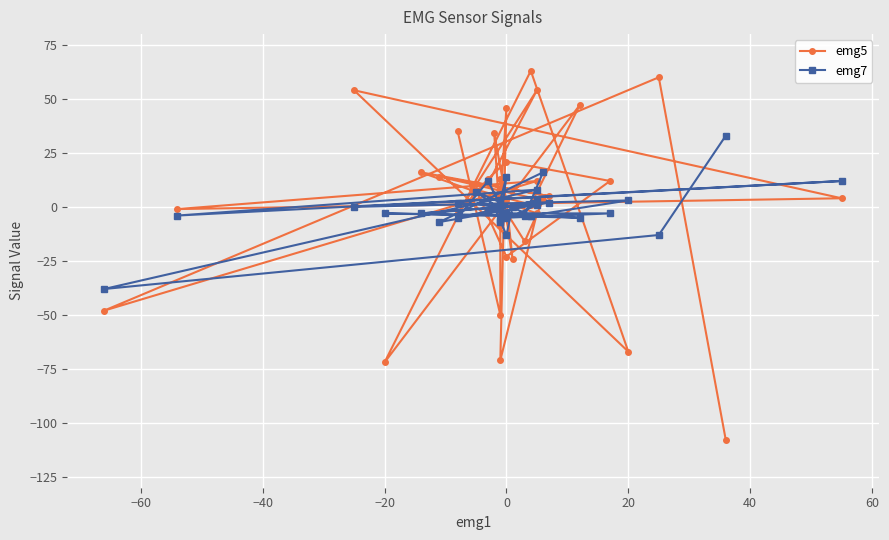

True or false: emg7 has more than 1 points higher than both neighbors.

True